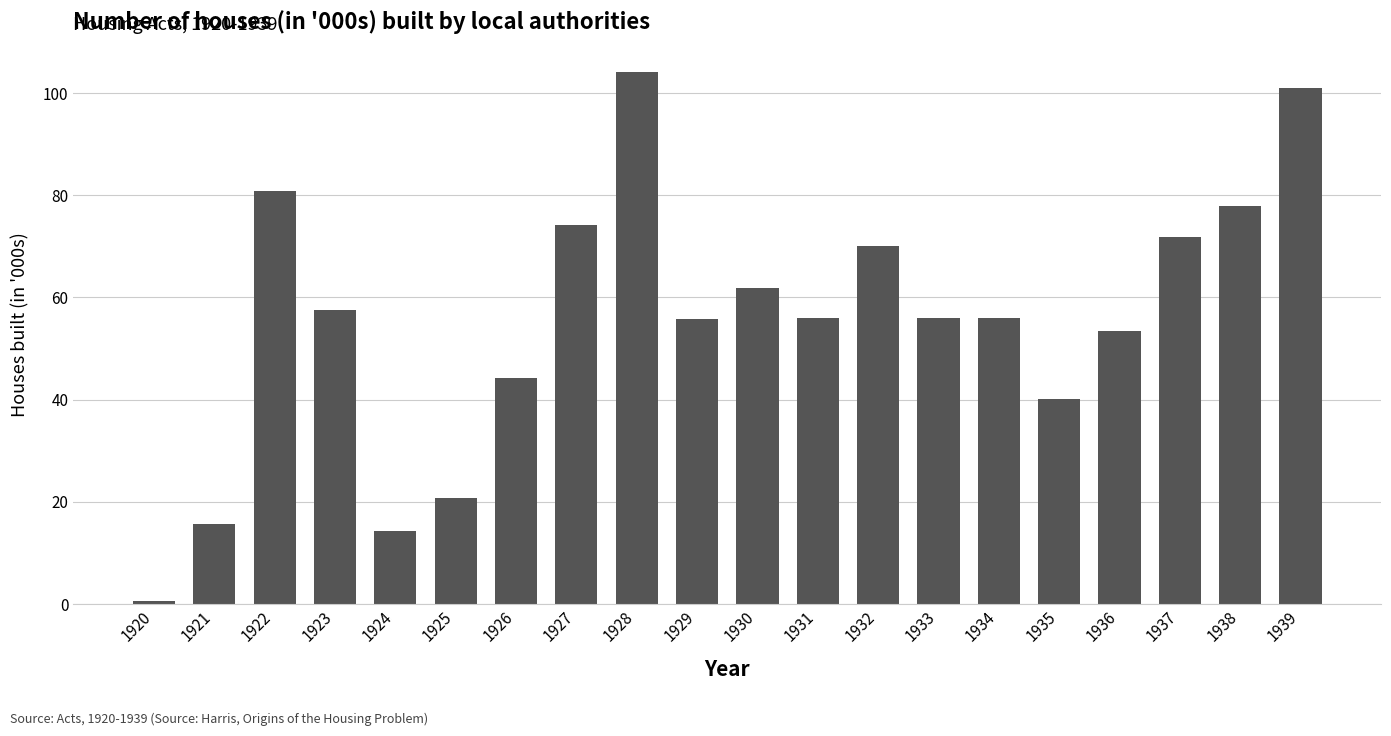

What is the value of the 6th bar from the left?

20.7